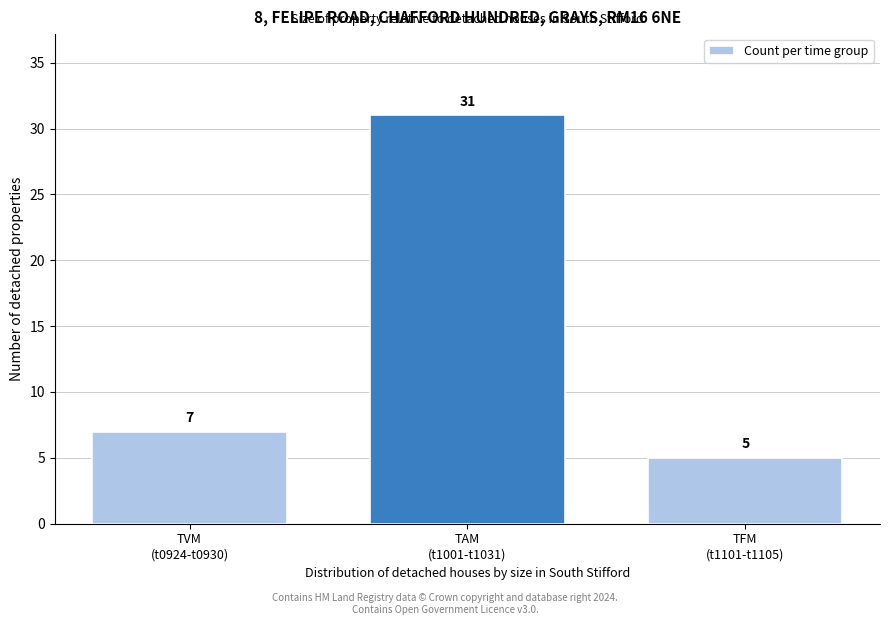

Reading left to right, what are all the values shown in this chart?

7	31	5